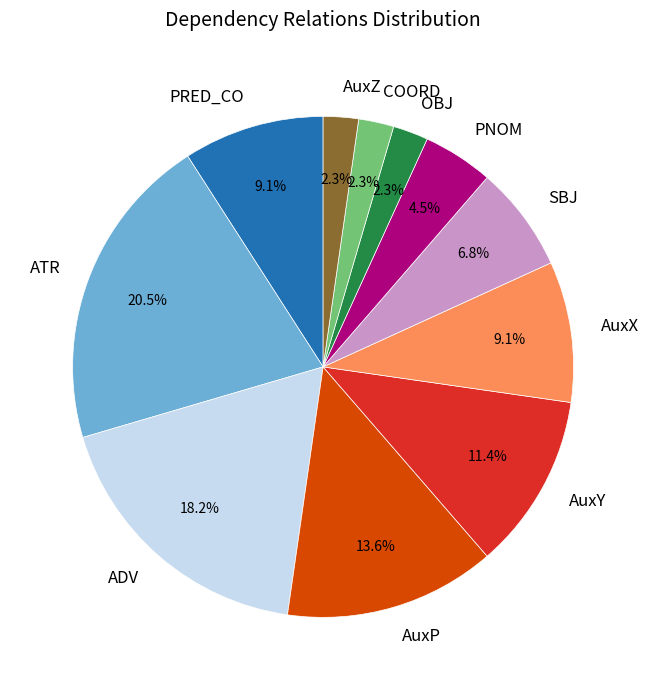

Does PRED_CO account for over 50% of the chart?

No